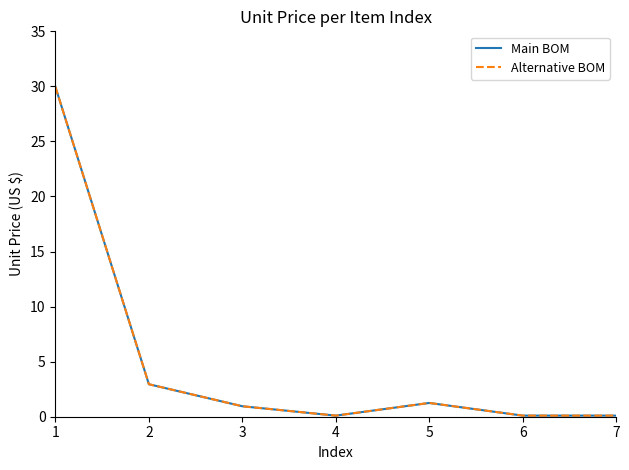

Does the chart display data point markers on the line(s)?

No